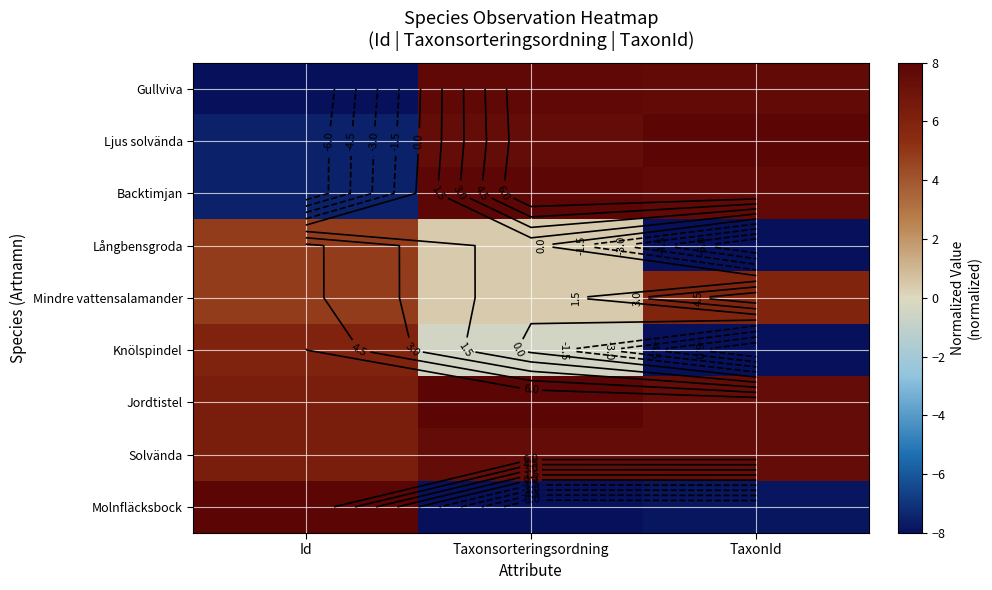

What is the highest value of the Mindre vattensalamander series?

5.9